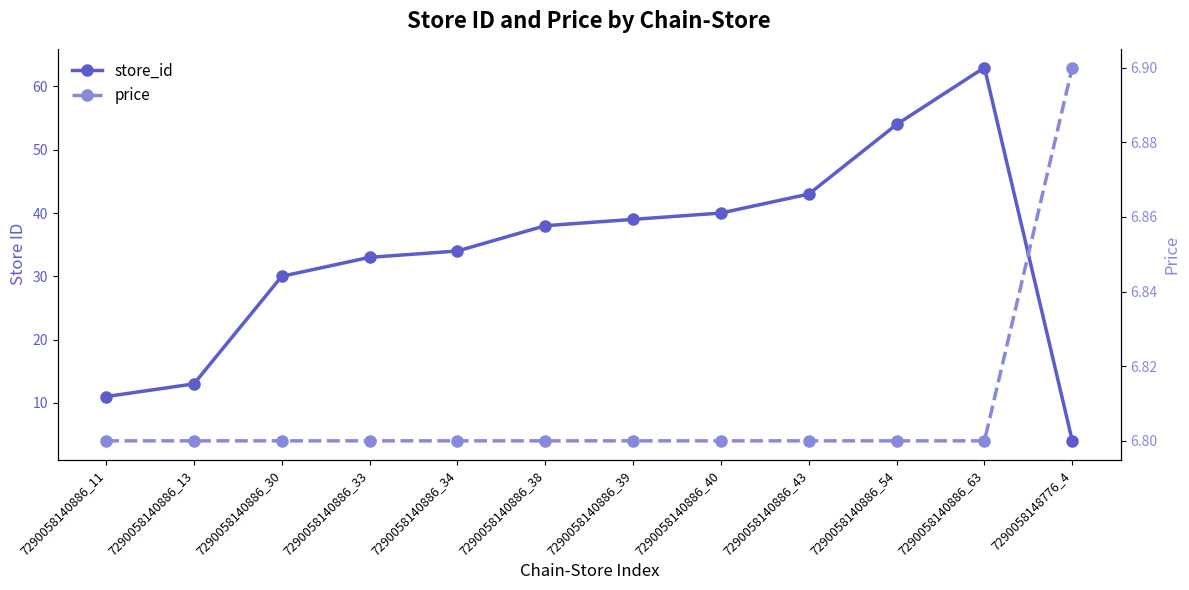

Which series ends up on top after the final intersection of store_id and price?

price